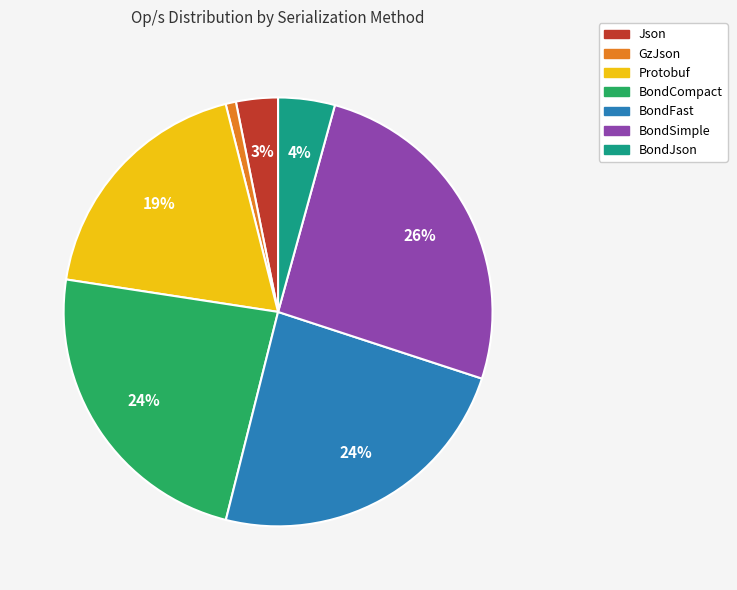

To the nearest percent, what percentage of the pie is BondJson?

4%